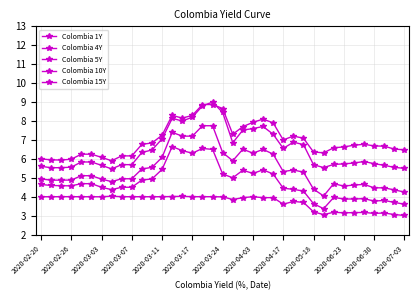

Which series has the largest range (max minus min)?

Colombia 5Y